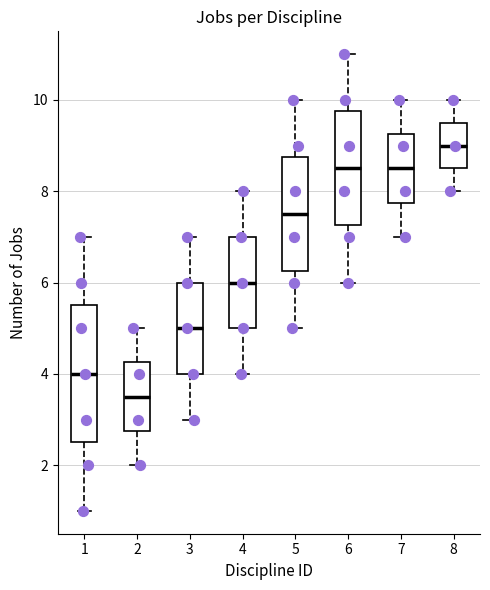

Reading left to right, transcribe this box plot: for each box, give where its median line is, the range the box spans, and where its two whiskers end, as read against the y-axis. The values are not printed on the chart, so give them approximately, as read against the axis.

1: median 4.0, box 2.6 to 5.6, whiskers 1.0 to 7.0
2: median 3.6, box 2.8 to 4.2, whiskers 2.0 to 5.0
3: median 5.0, box 4.0 to 6.0, whiskers 3.0 to 7.0
4: median 6.0, box 5.0 to 7.0, whiskers 4.0 to 8.0
5: median 7.6, box 6.2 to 8.8, whiskers 5.0 to 10.0
6: median 8.6, box 7.2 to 9.8, whiskers 6.0 to 11.0
7: median 8.6, box 7.8 to 9.2, whiskers 7.0 to 10.0
8: median 9.0, box 8.6 to 9.6, whiskers 8.0 to 10.0